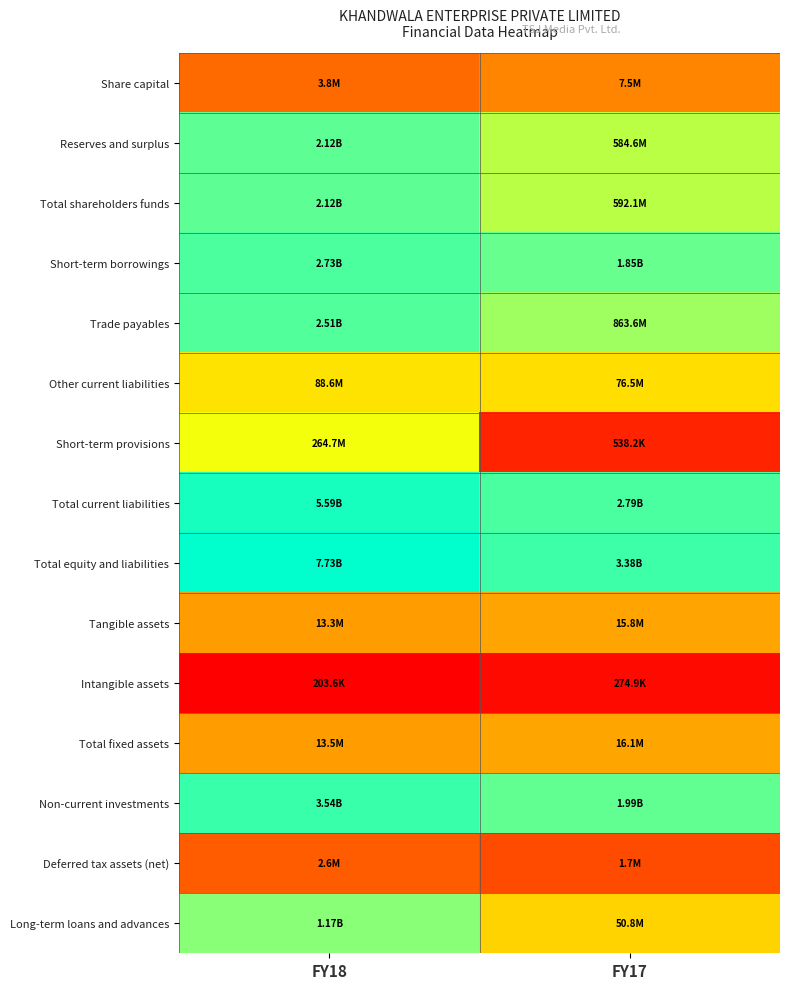

Which has a higher value, FY17 or FY18?

FY17